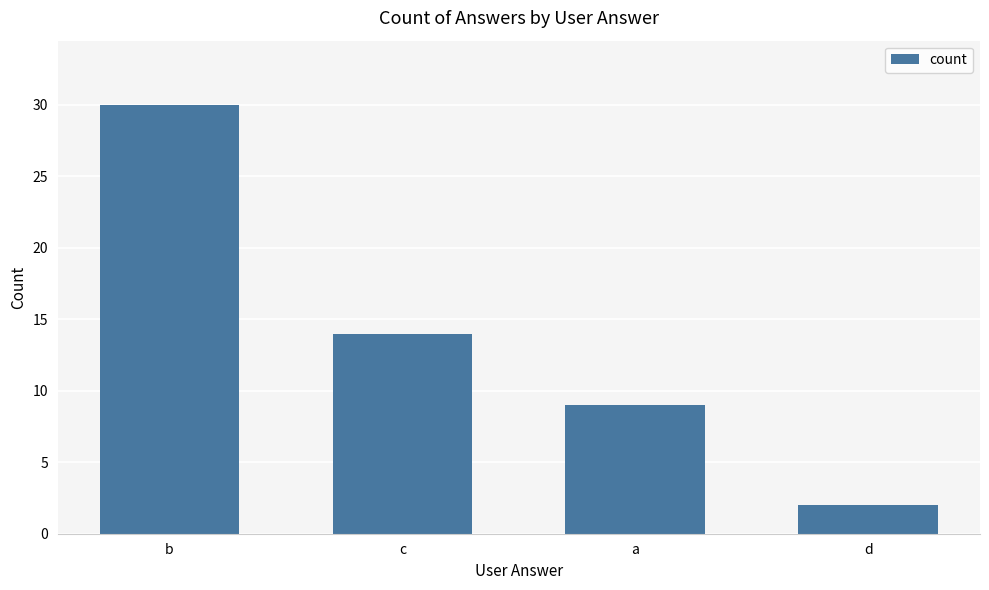

What is the ratio of the value at a to the value at b?

0.3